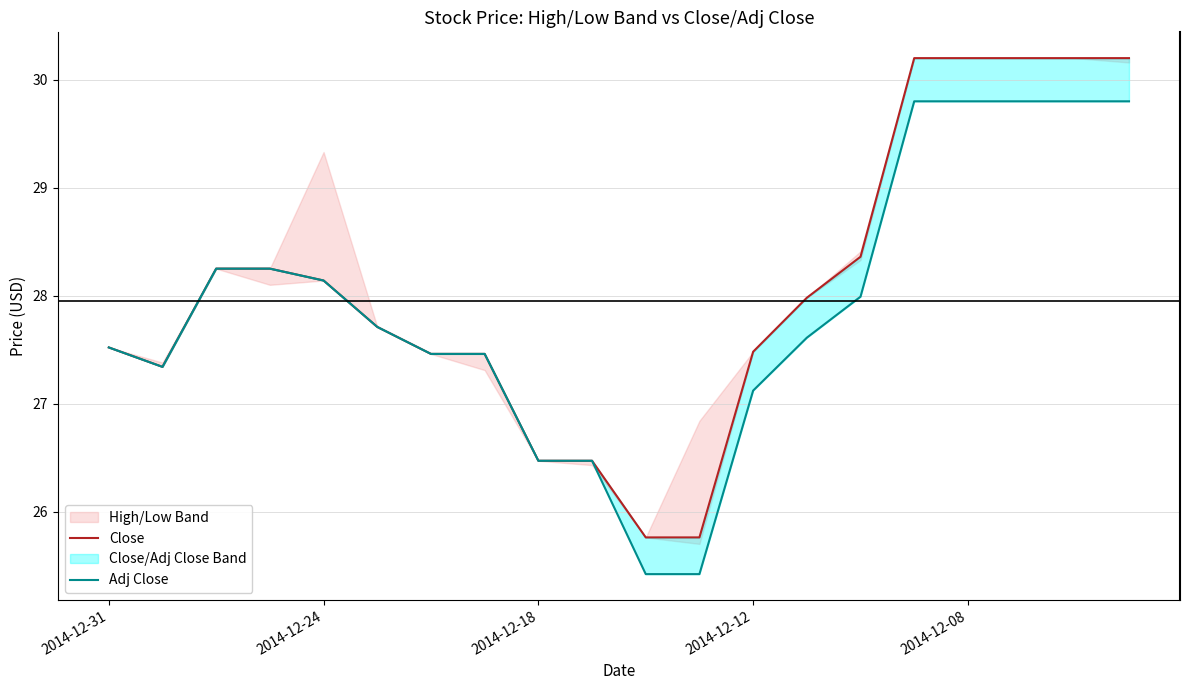

List the series in order of their overall mean, highest first.

Close, Adj Close